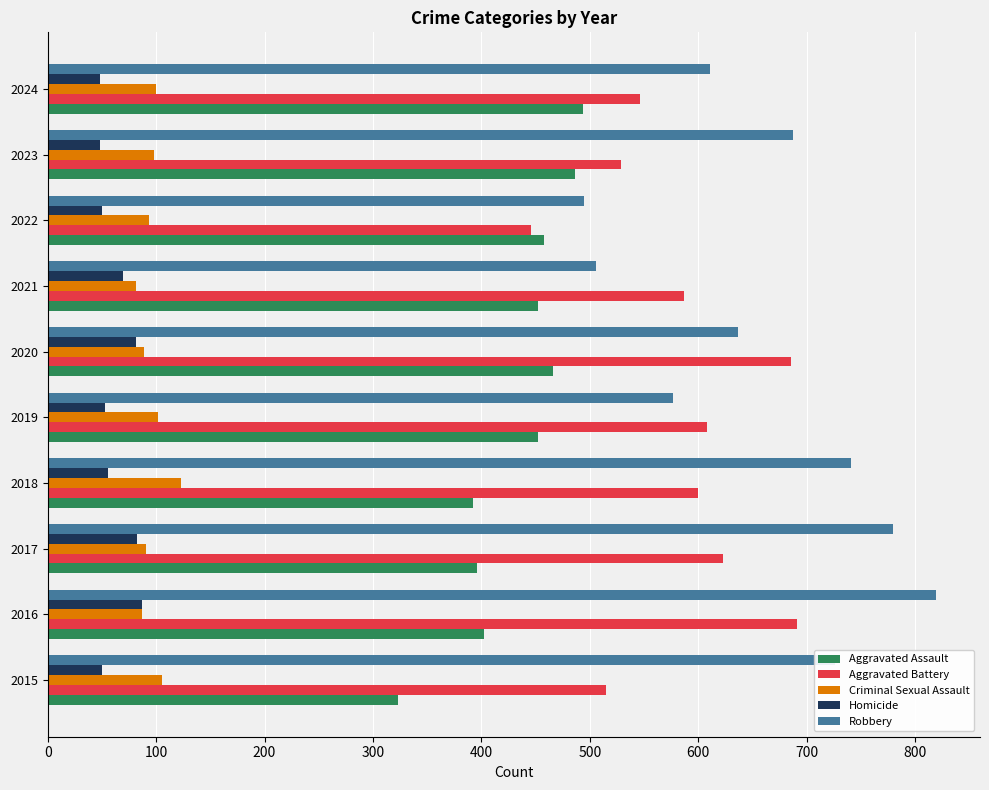

What is the difference between the maximum and minimum values in the Aggravated Battery series?

245